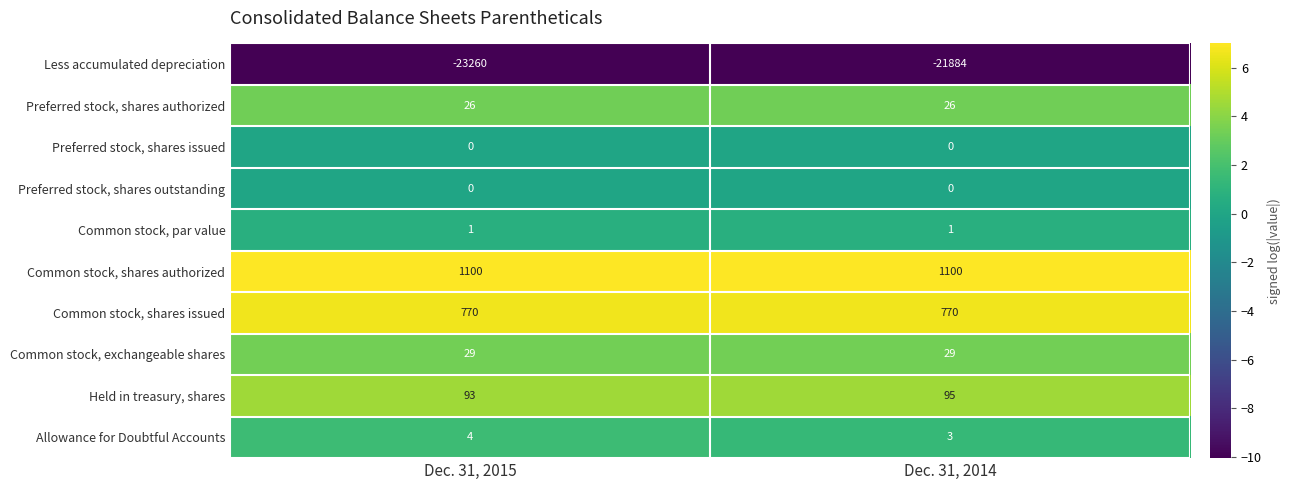

Which series has the largest range (max minus min)?

Less accumulated depreciation